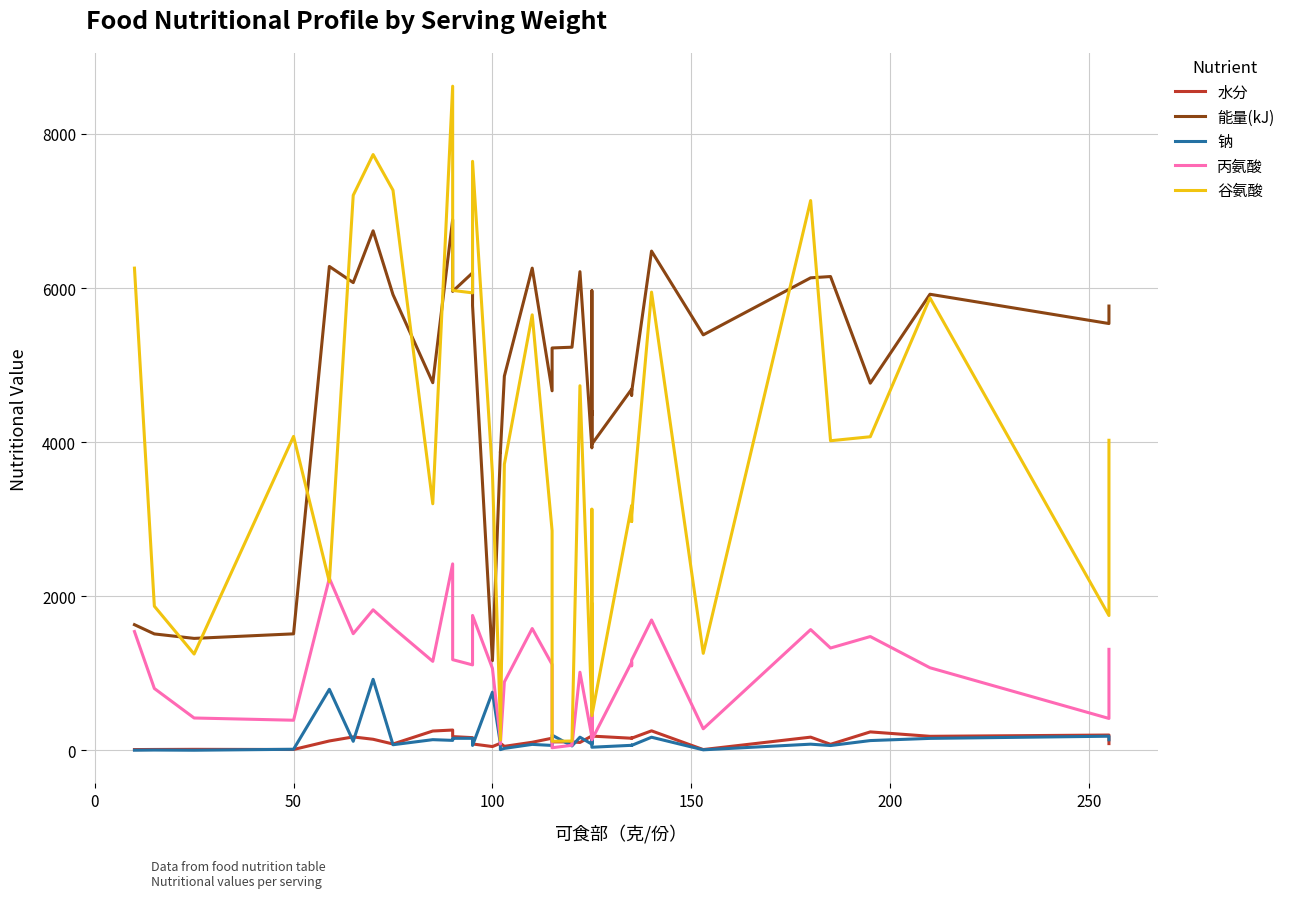

Count the number of categories in the chart.

40